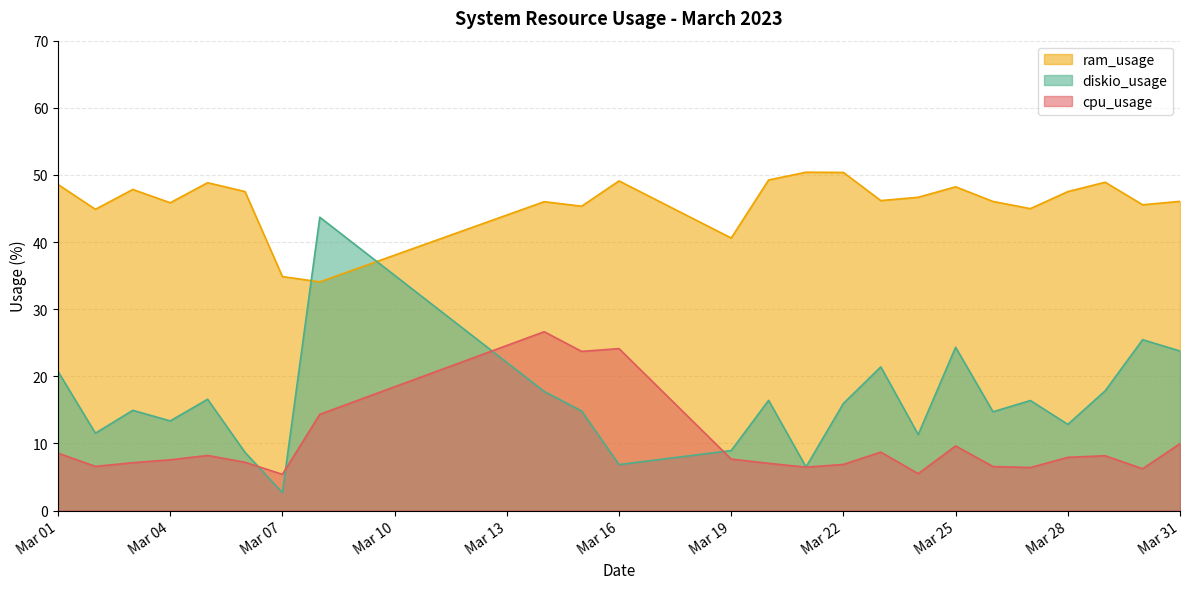

How many lines are shown in the chart?

3